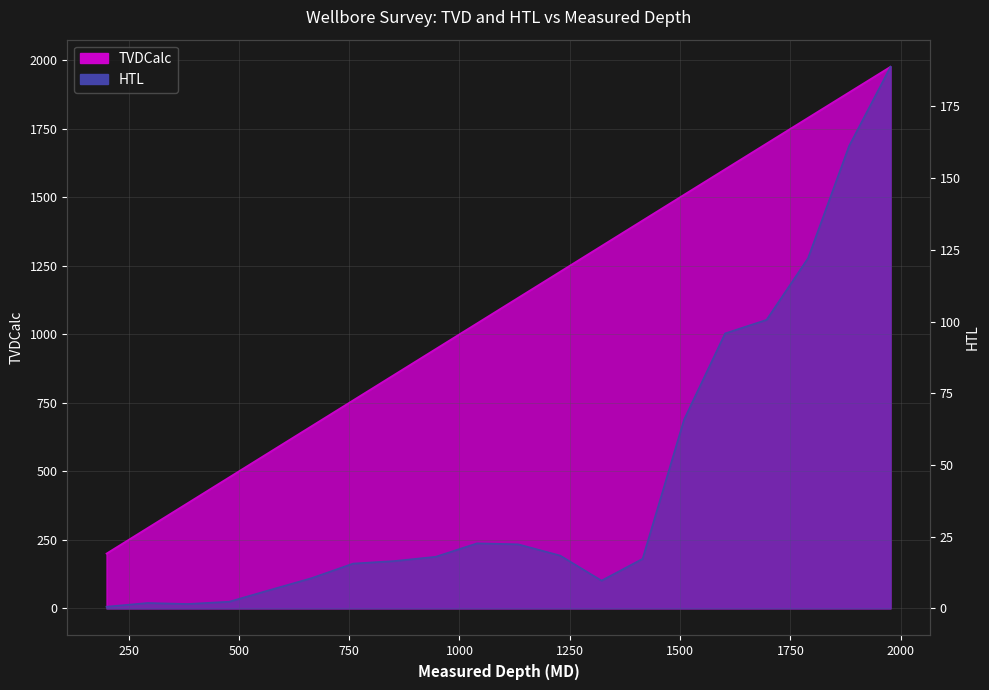

At how many categories does at least one series exceed 1330?

7